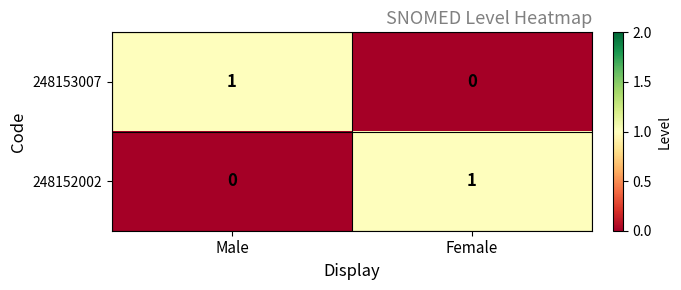

Where is 248153007 nearest to the value 0?

Female